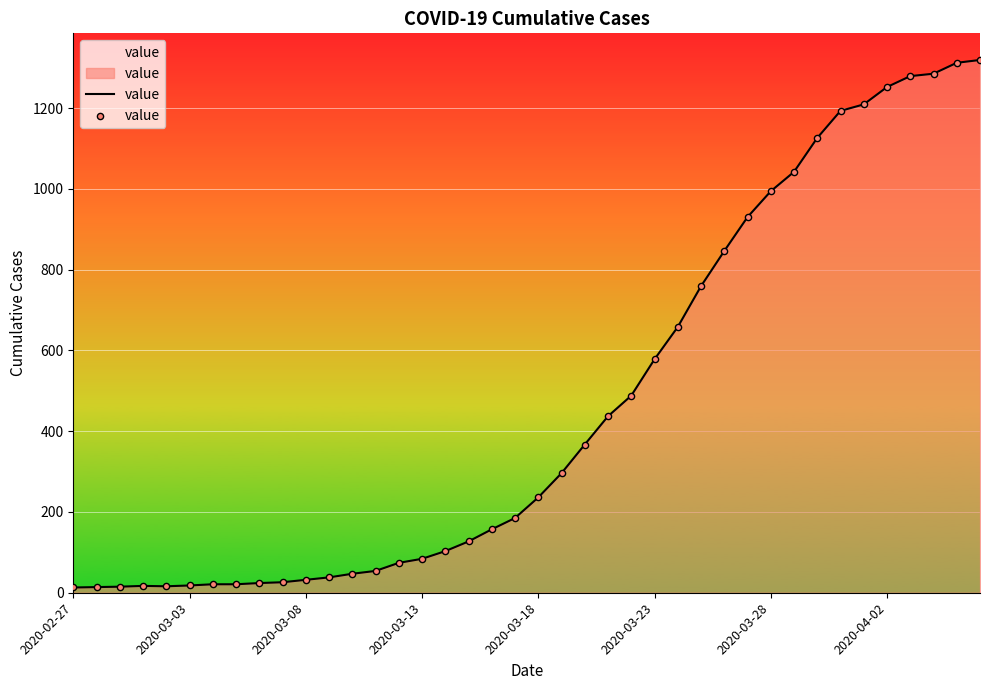

What is the difference between the maximum and minimum values?

1306